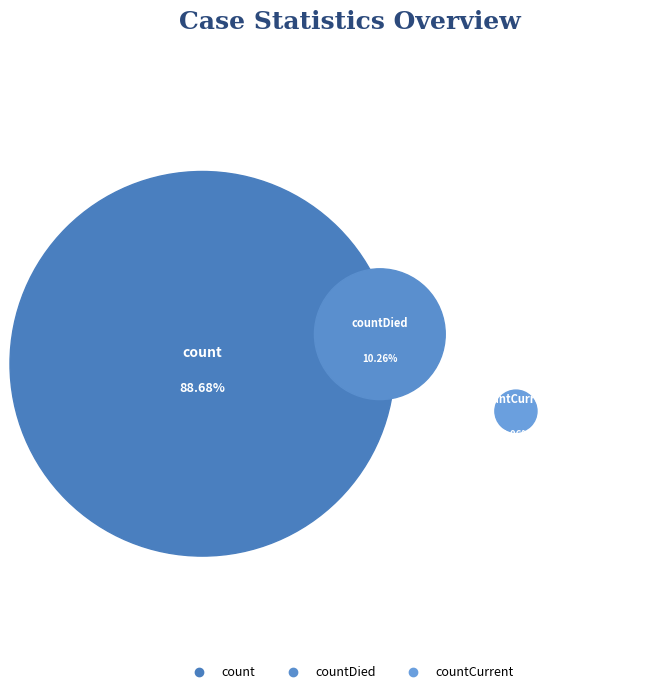

Does any single category account for the majority?

Yes